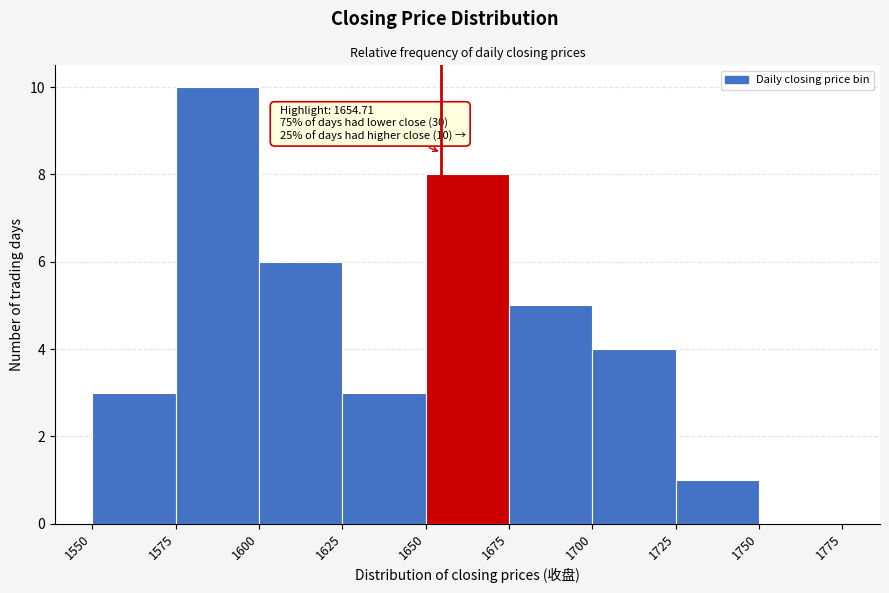

Which range on the x-axis has the tallest bar?

1575 to 1600